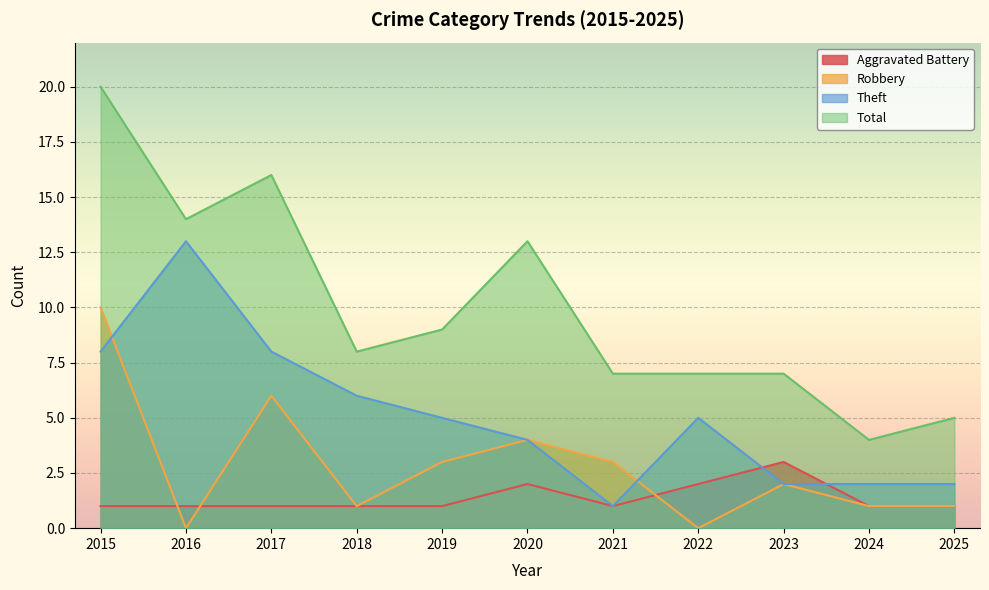

List the series in order of their overall mean, highest first.

Total, Theft, Robbery, Aggravated Battery